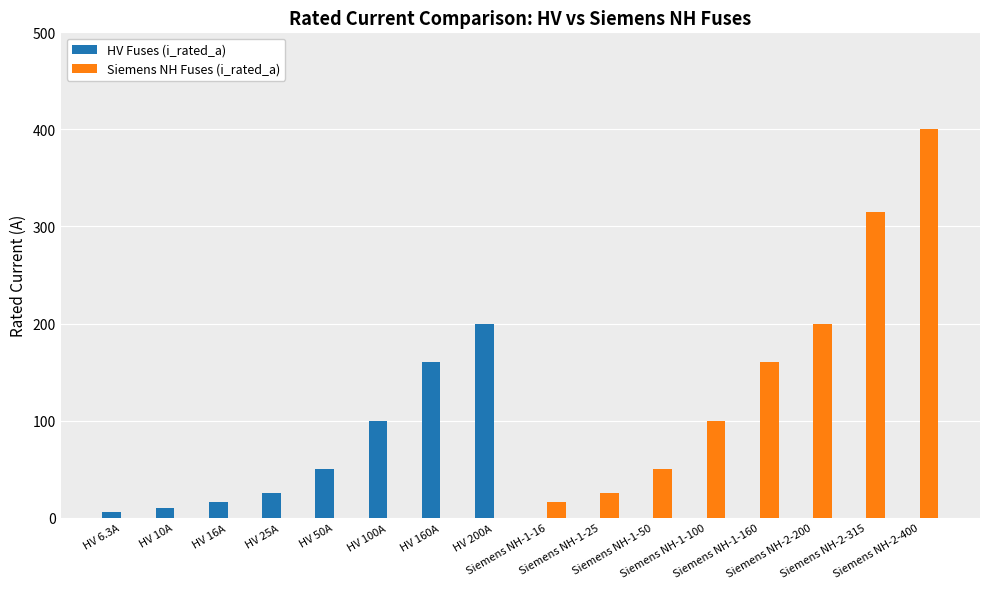

Between Siemens NH-1-100 and Siemens NH-2-200, which series saw the biggest shift?

Siemens NH Fuses (i_rated_a)